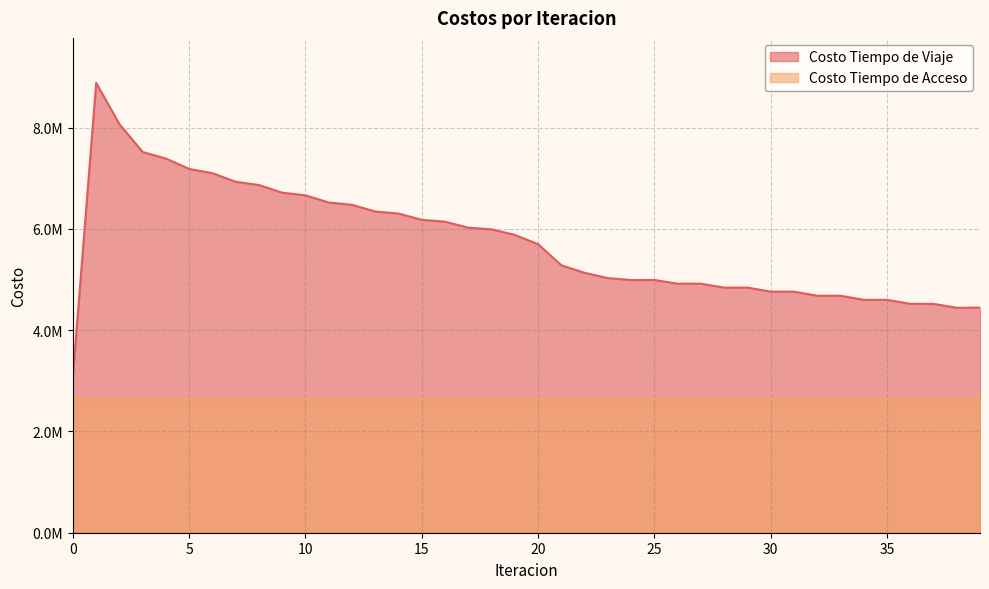

The chart shows a value of 6865140.4 at 8. True or false?

True